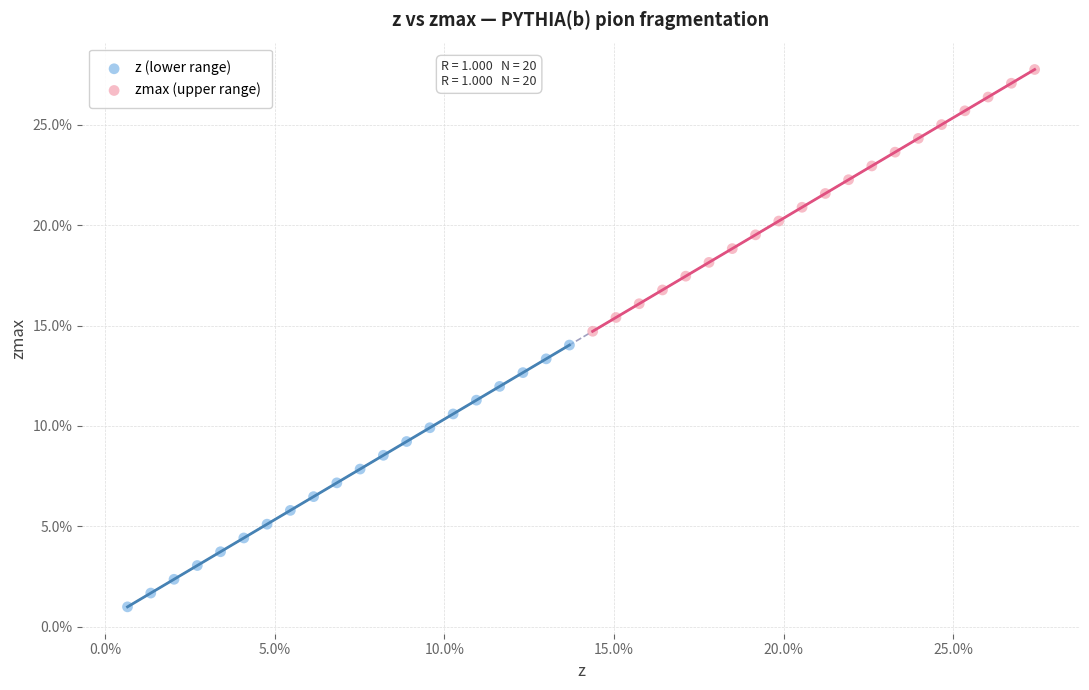

Which series reaches the maximum Y coordinate?

zmax (upper range)